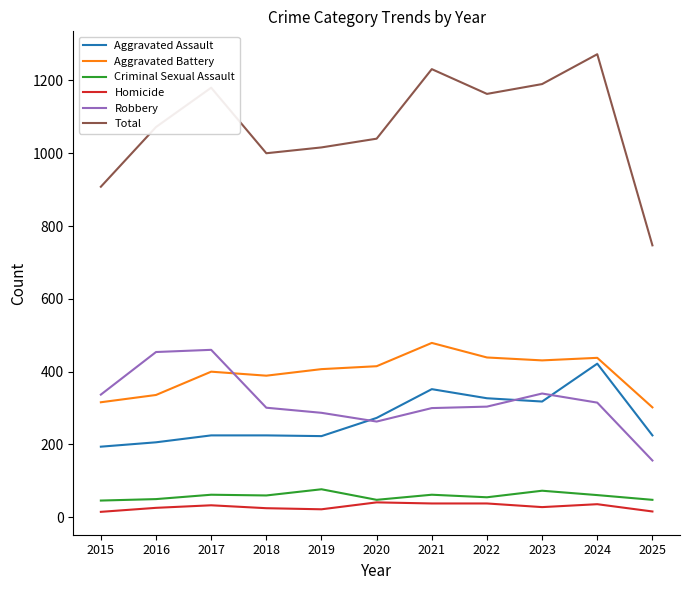

Read the Homicide value at 2020, to the nearest 5.

40